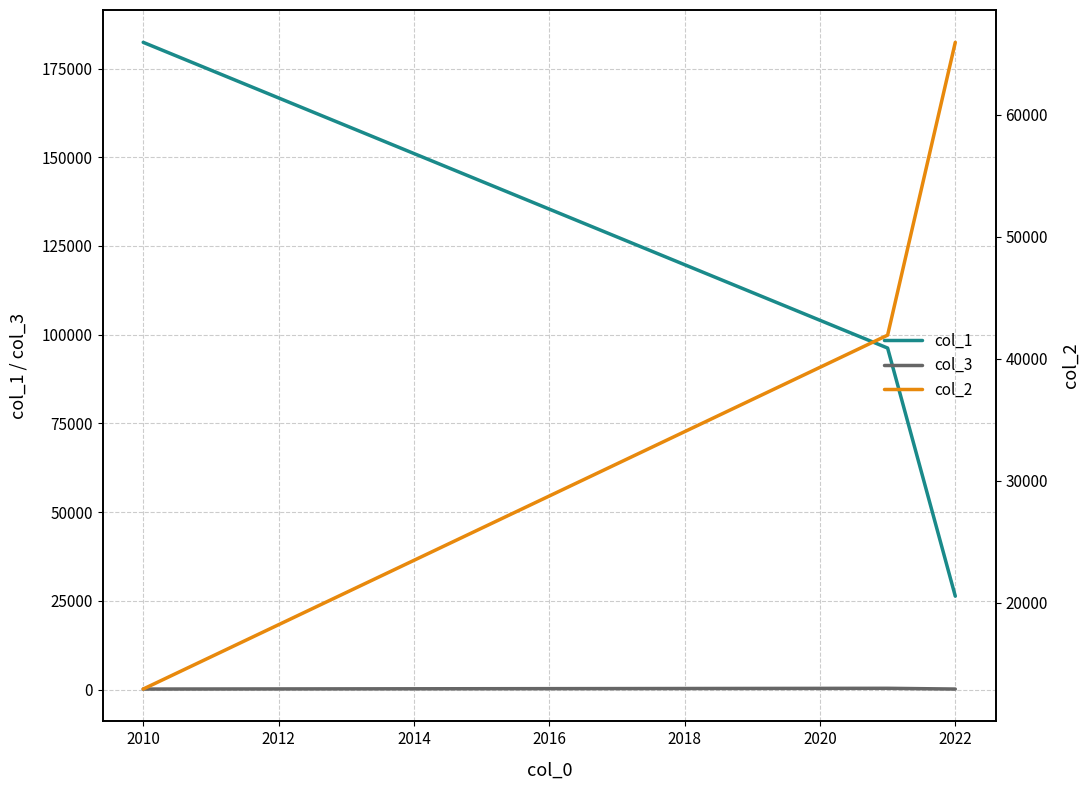

The value of col_1 at 2022 is 7810. True or false?

False